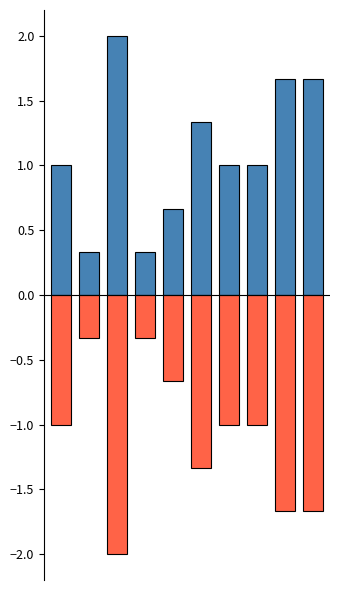

What is the value of the positive bar at the 7th from the left?

1.0